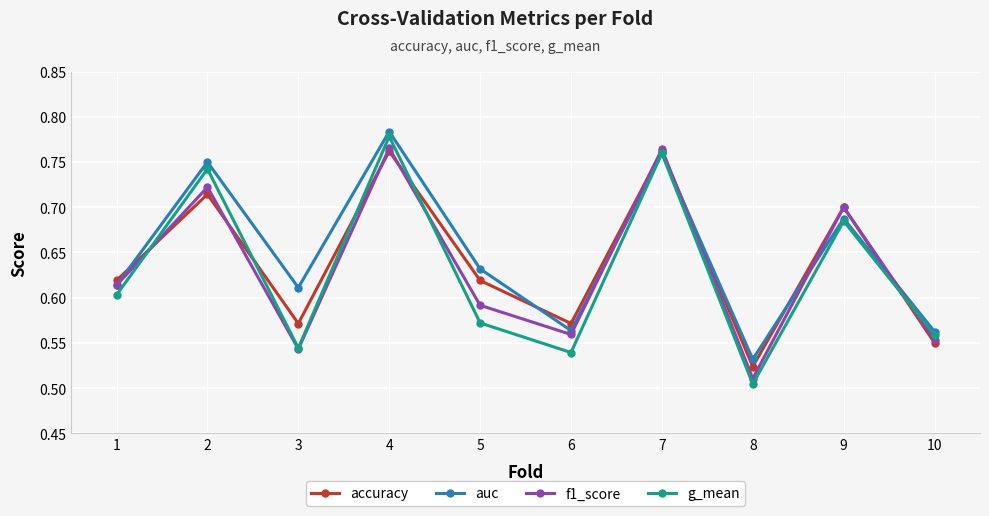

How many lines are shown in the chart?

4